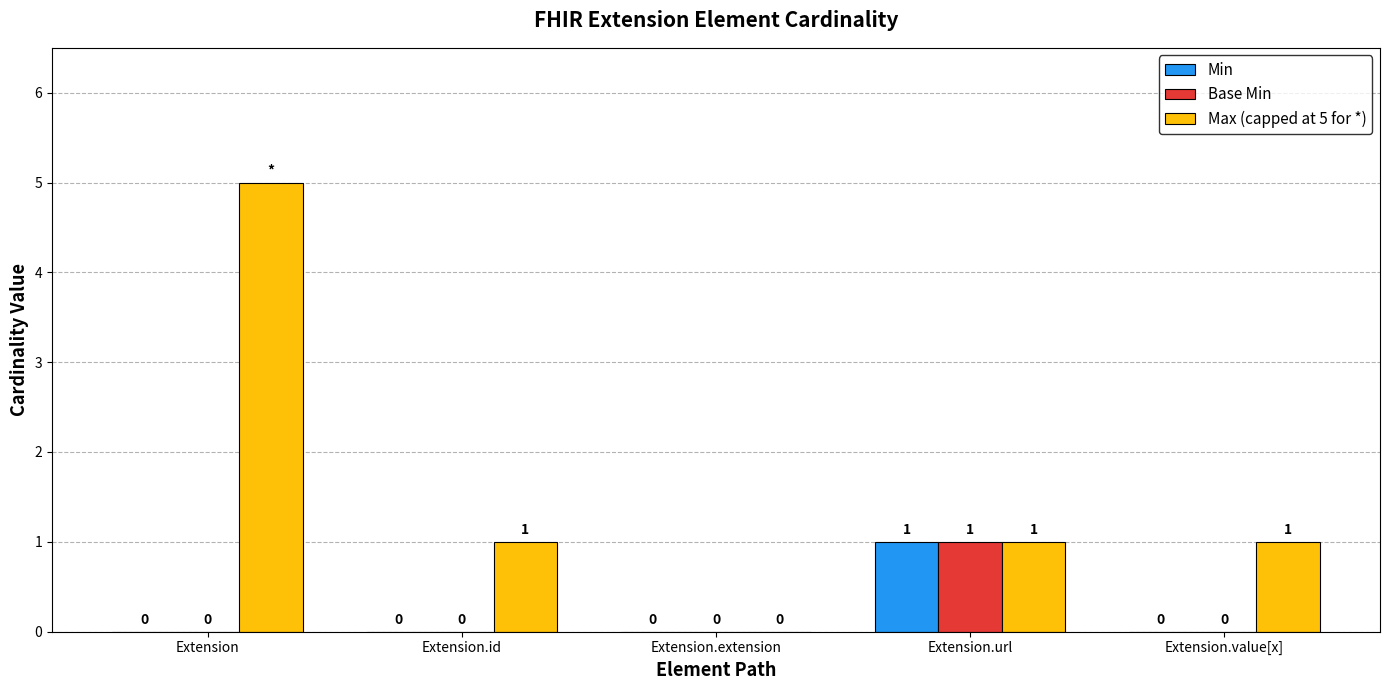

How many Max (capped at 5 for *) values are between 1 and 2?

3